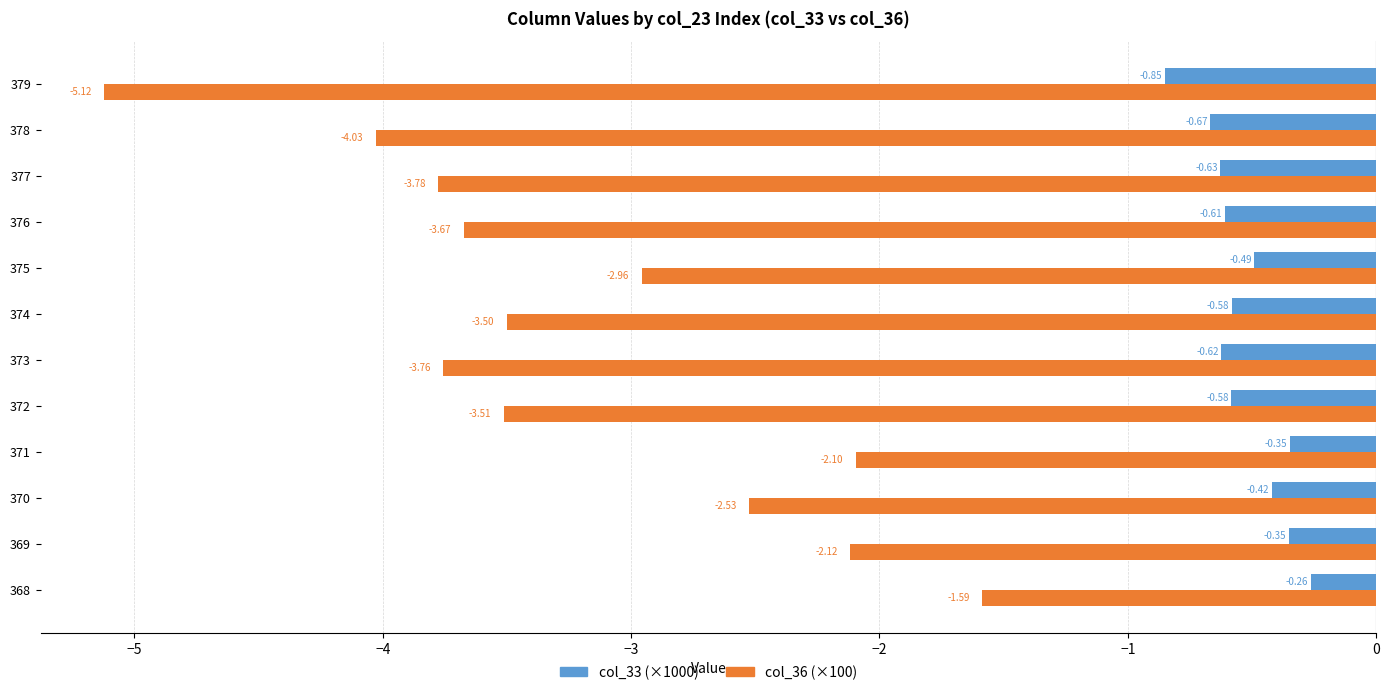

What is the spread (max minus min) of values at 373?

3.1